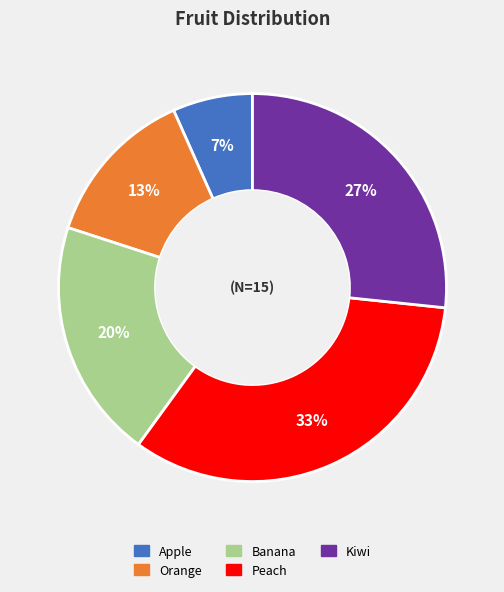

How many slices are in this pie chart?

5